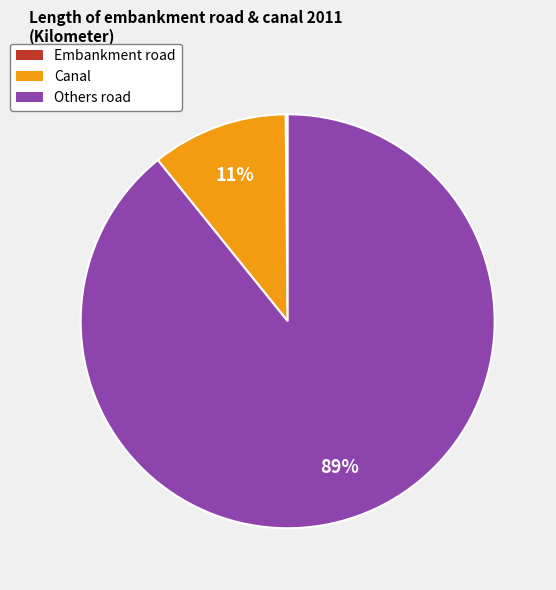

Is there any slice that represents more than half of the pie?

Yes